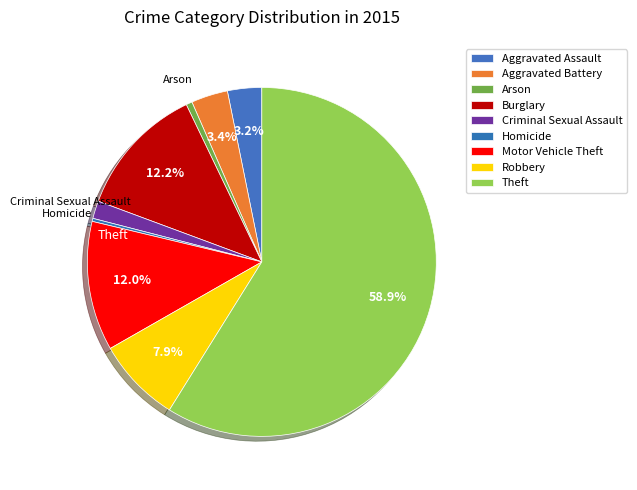

Between Burglary and Arson, which is larger?

Burglary